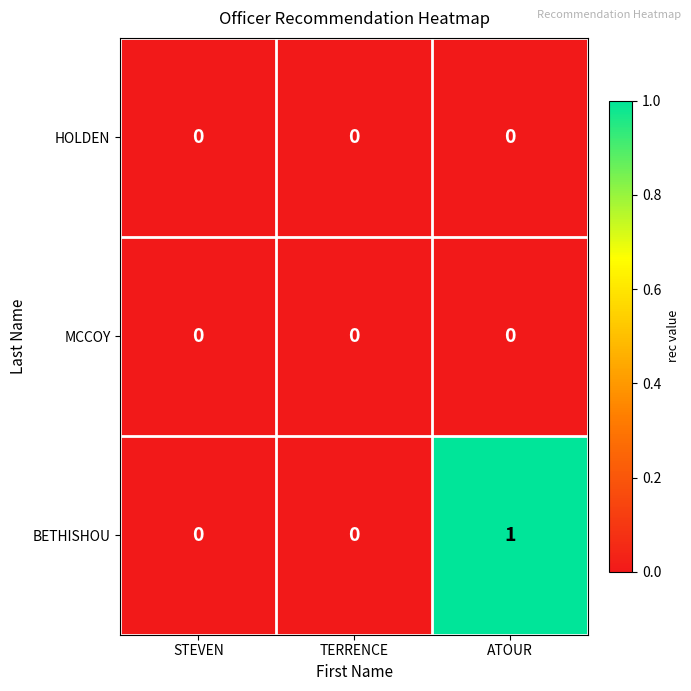

Which series has the largest total across all categories?

BETHISHOU